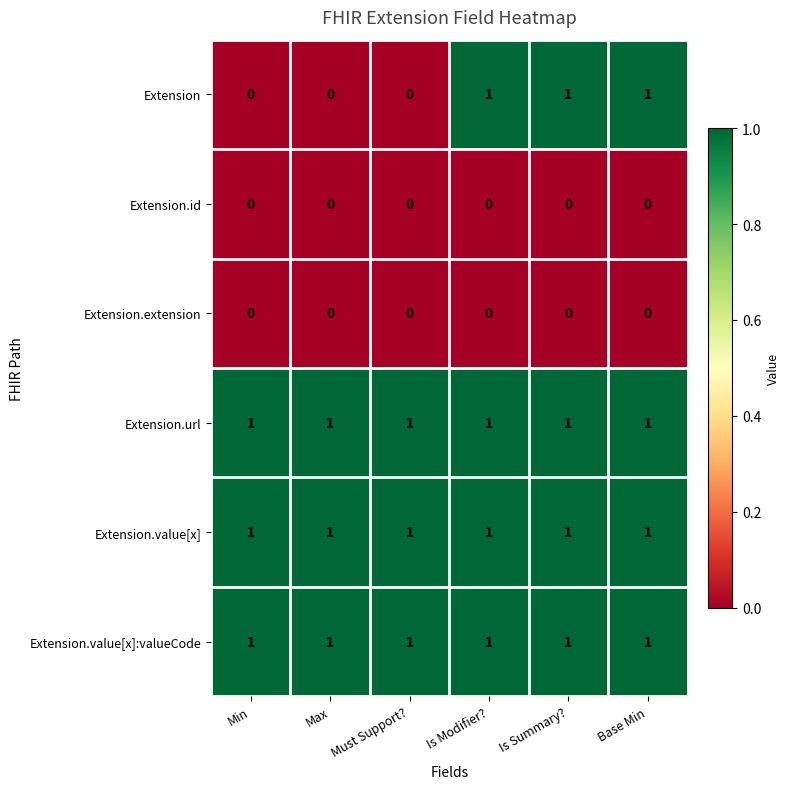

How many categories are shown in the chart?

6